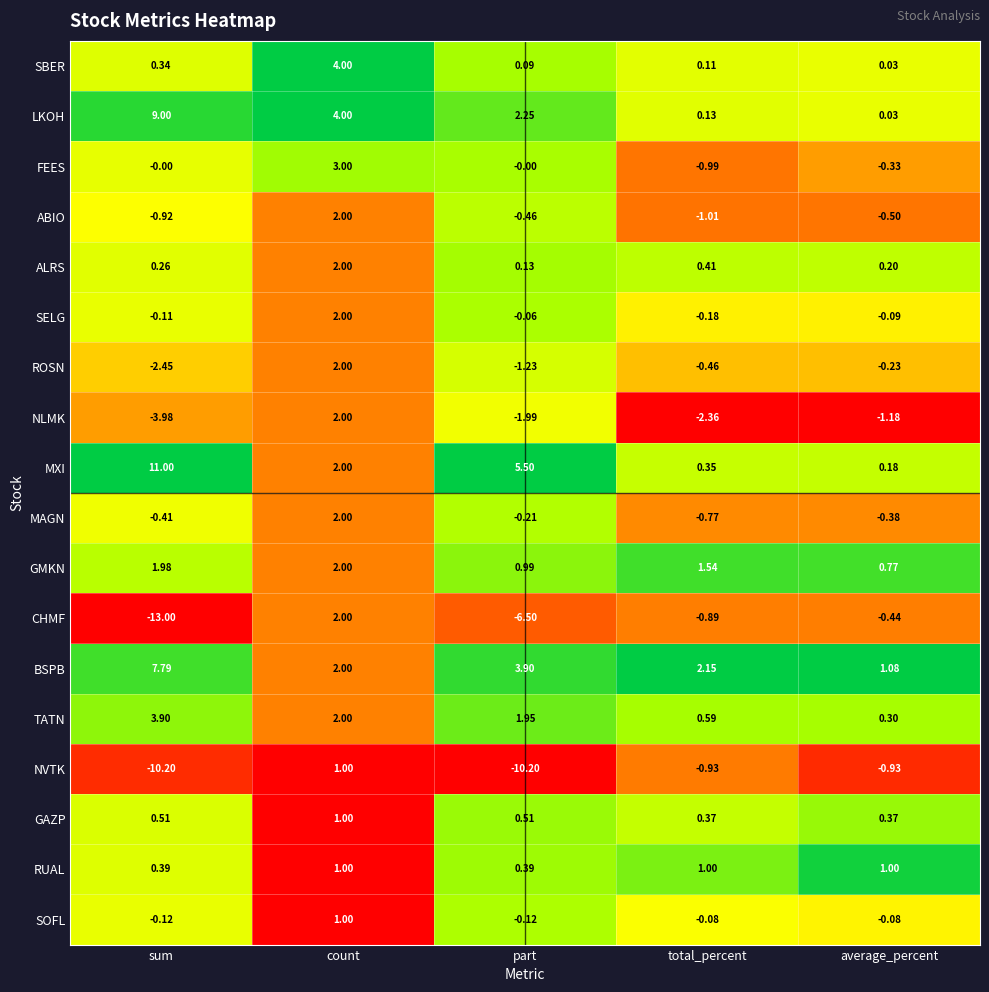

At which category is the sum across all series the highest?

count